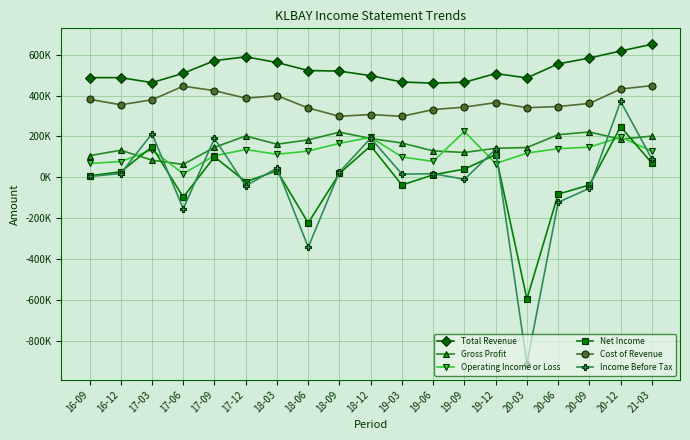

Is this an area chart (filled region under the line)?

No